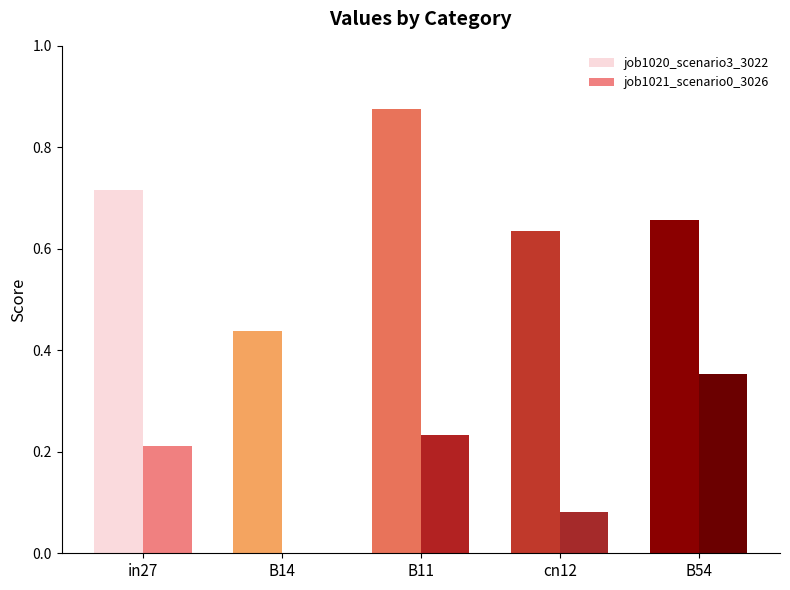

At which category is the sum across all series the highest?

B11